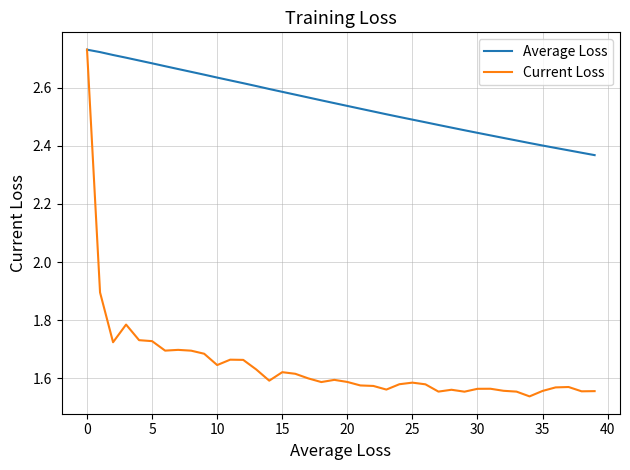

What is the difference between the maximum and minimum values in the Current Loss series?

1.2